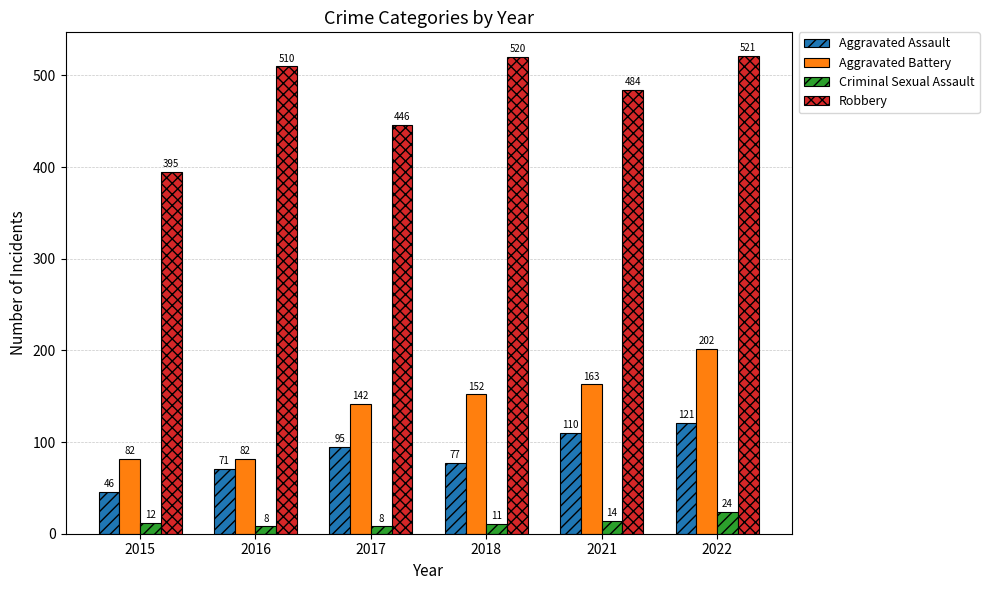

At which category does the chart reach its peak across all series?

2022